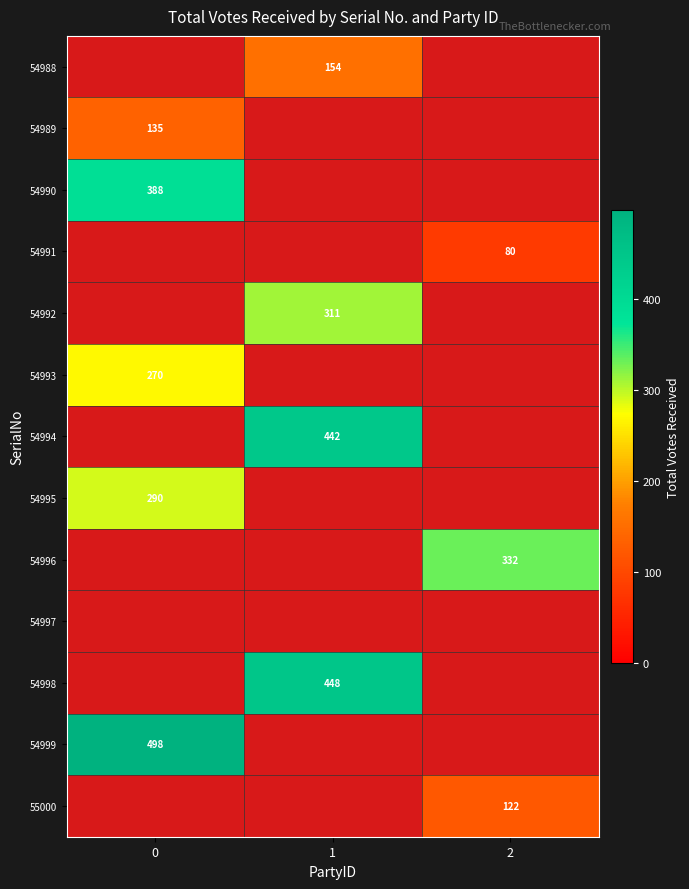

True or false: 54993 has a value of 270 at 0.

True